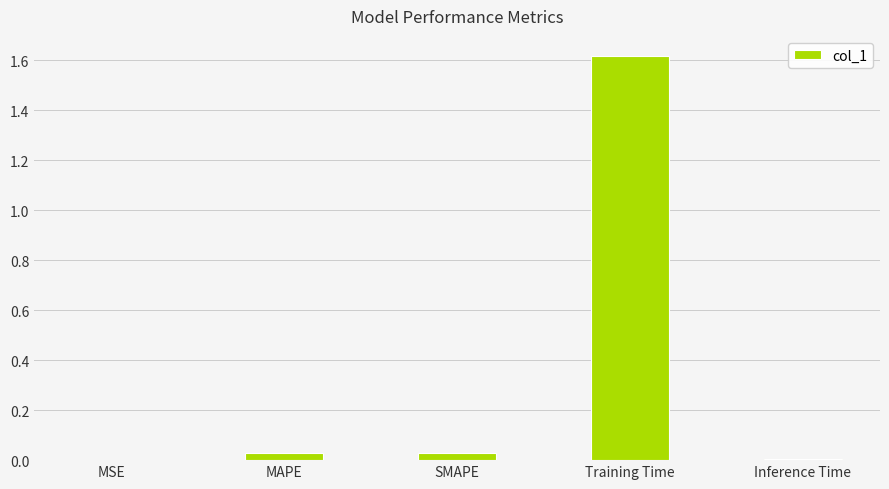

Is it true that the value at Inference Time is 0.0?

True